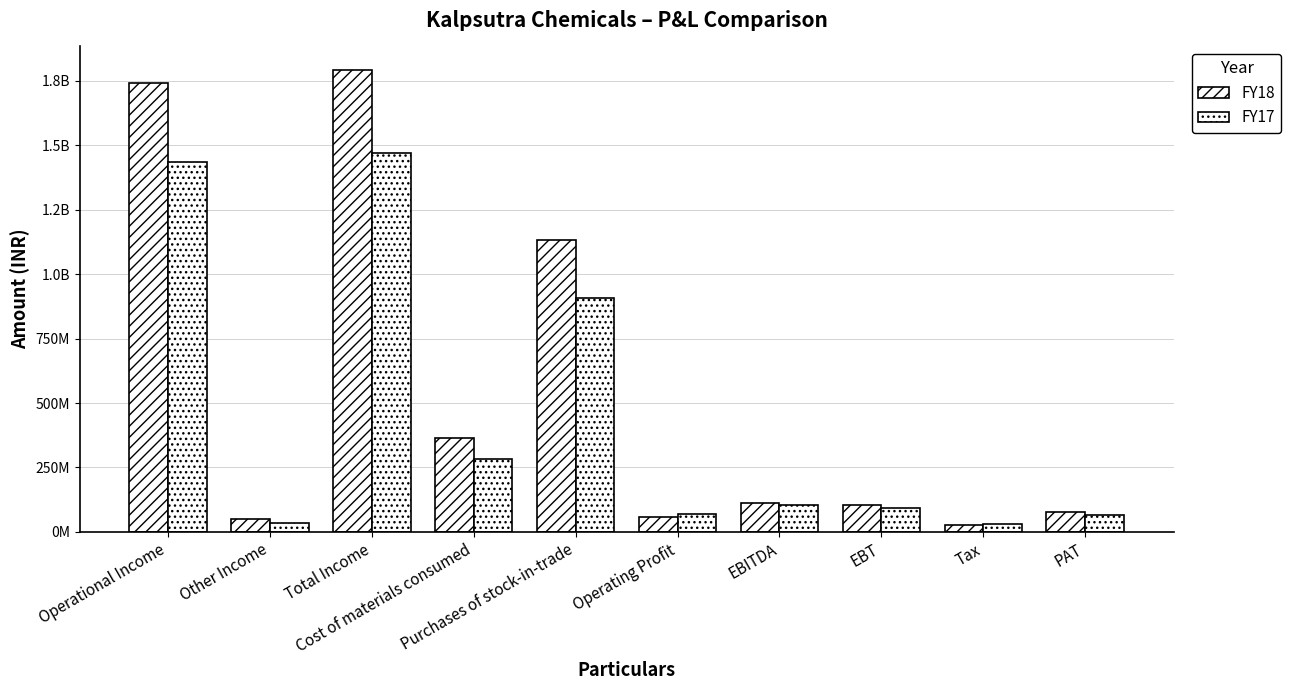

At Other Income, list the series in order from smallest to largest.

FY17, FY18